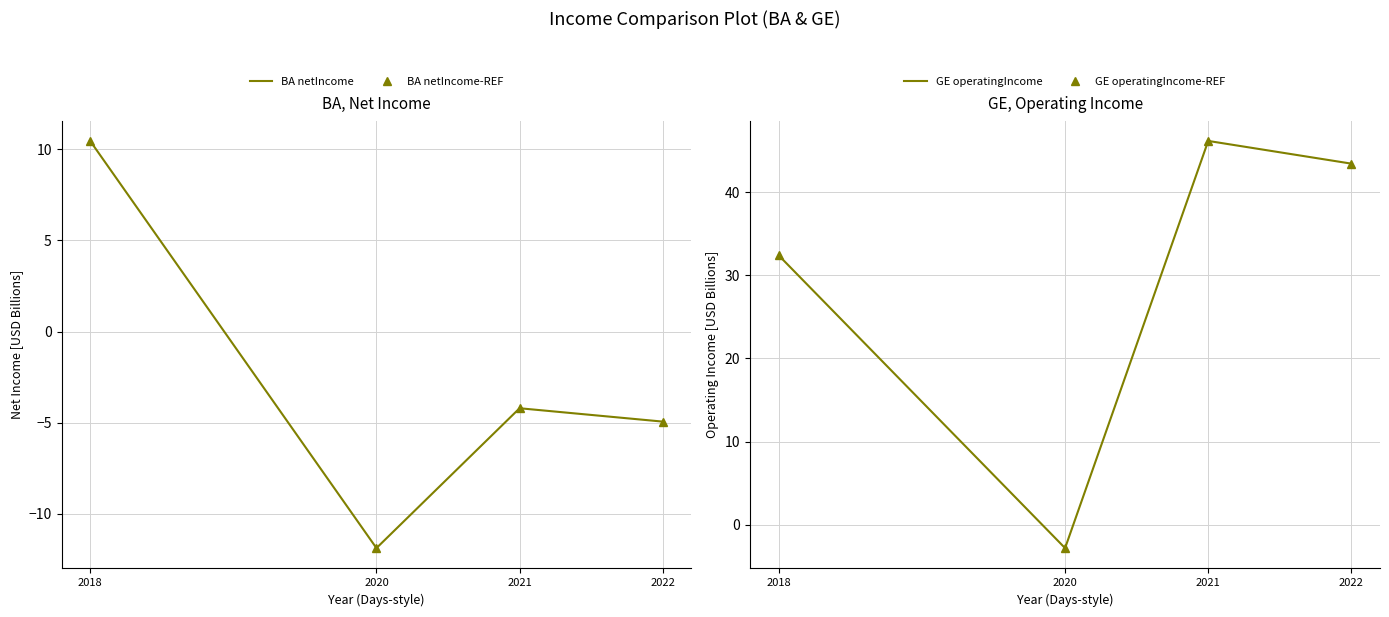

What value does the GE operatingIncome series have at 2022?

43.4